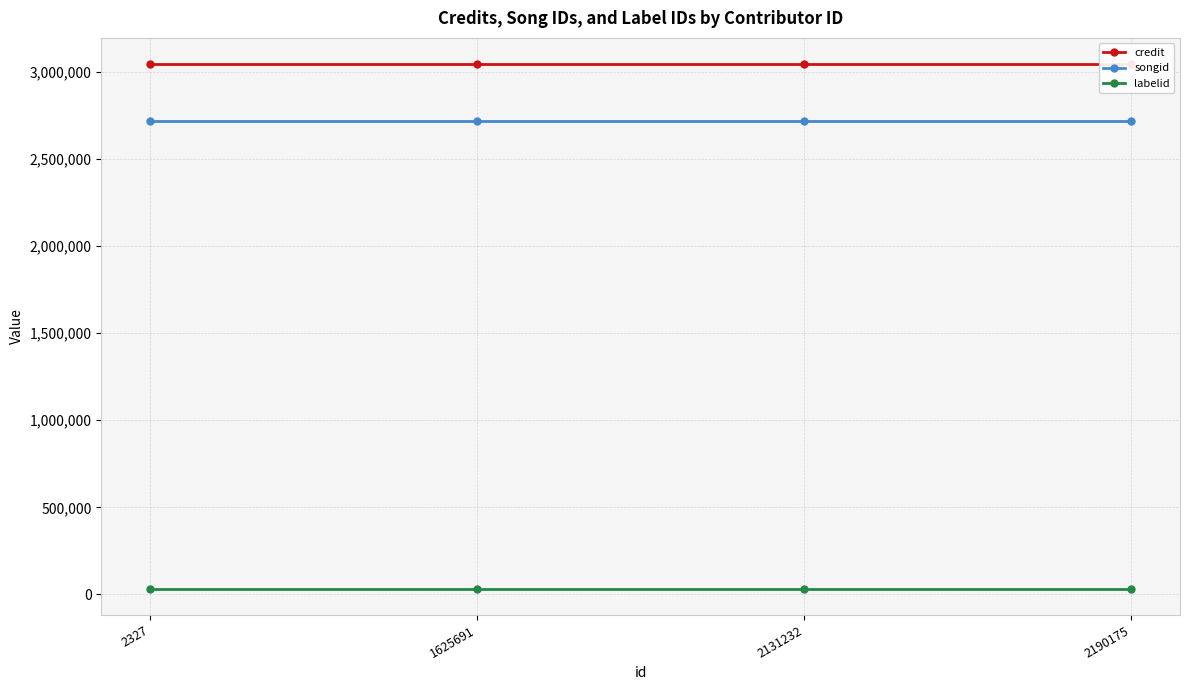

True or false: credit has more than 0 points higher than both neighbors.

False